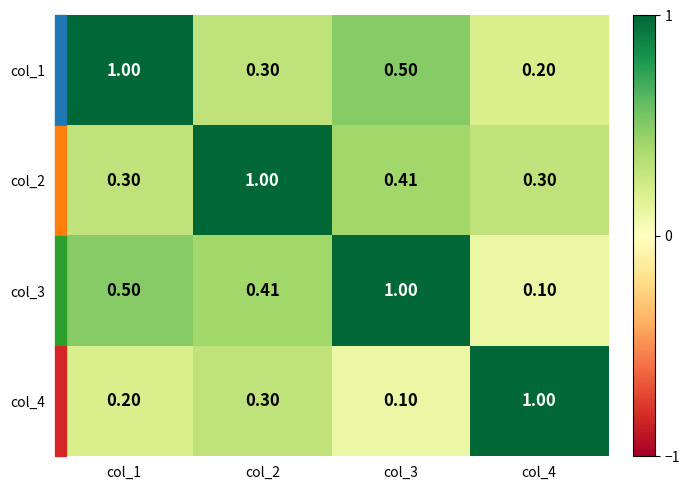

Is the value of col_3 at col_2 greater than the value of col_2 at col_2?

No